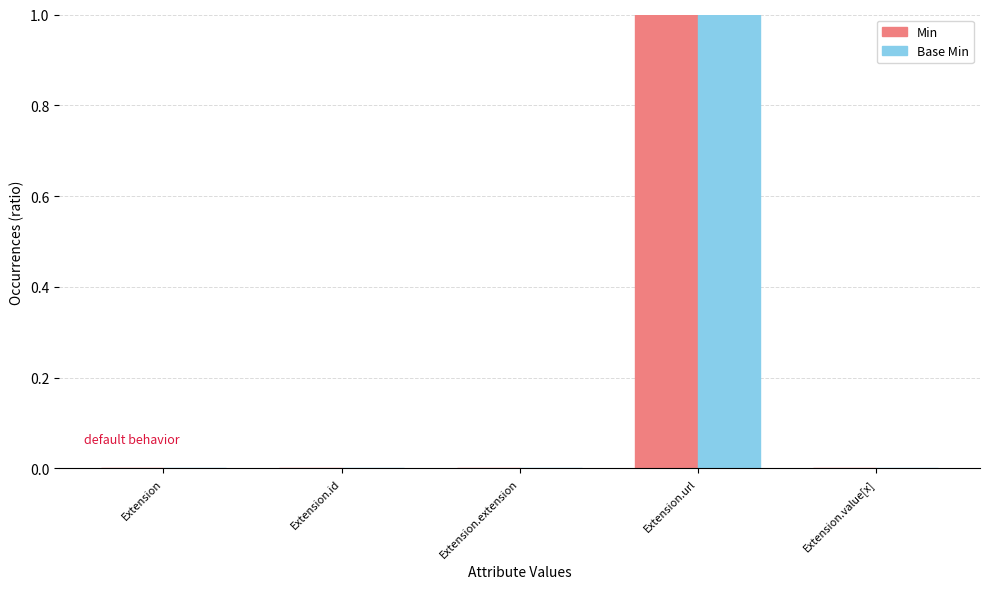

The Base Min series shows 0 at Extension.url. True or false?

False